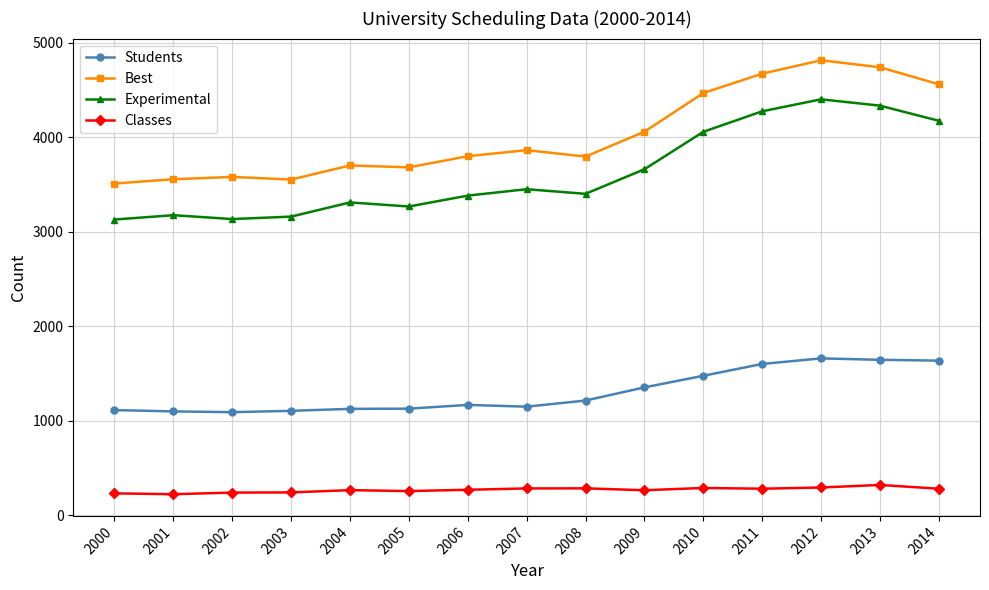

What is the difference between the highest and lowest values at 2011?

4391